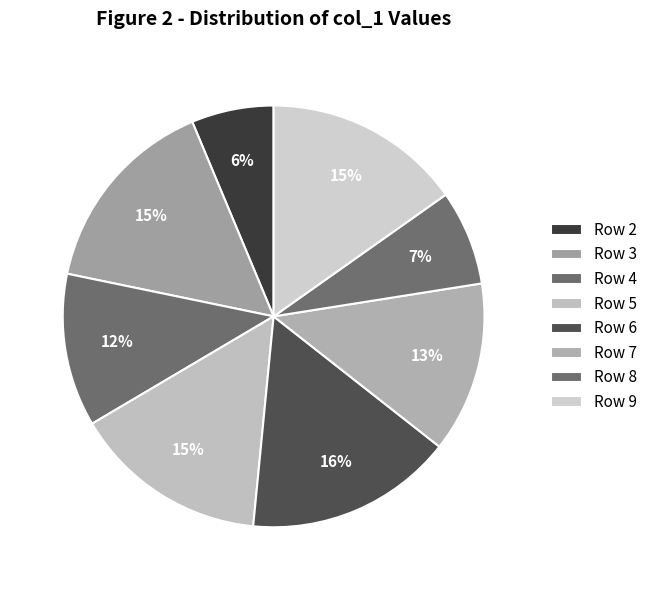

What portion of the pie excludes Row 9?

85.1%